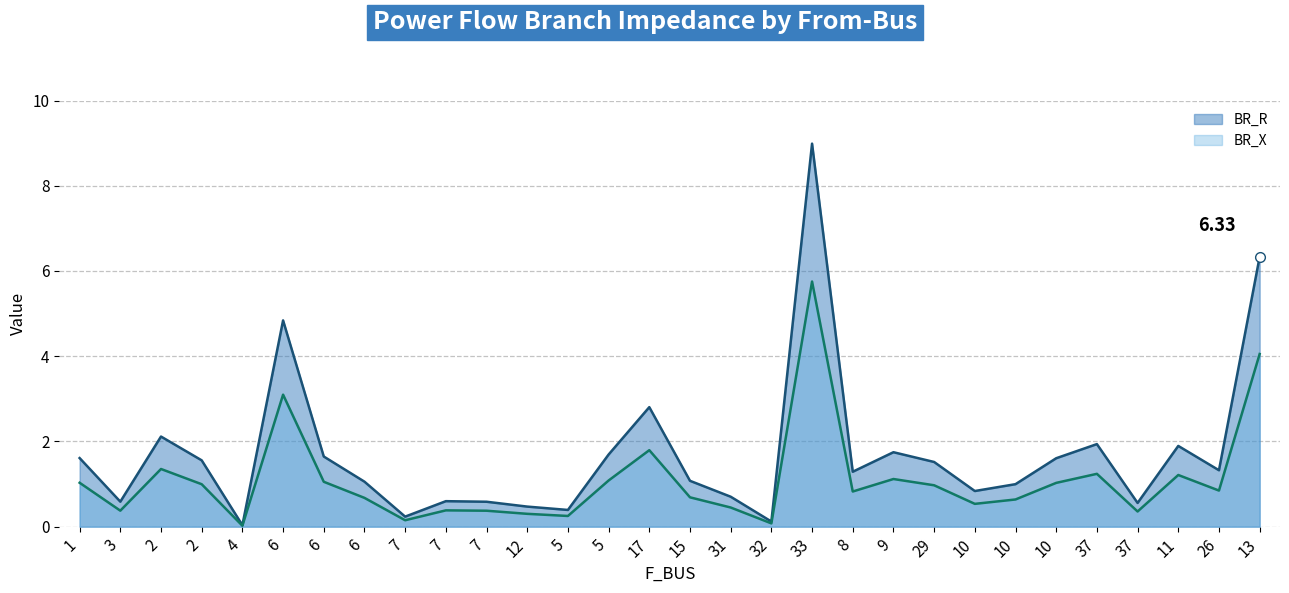

What is the difference between the BR_X line values at 10 and 1?

0.5